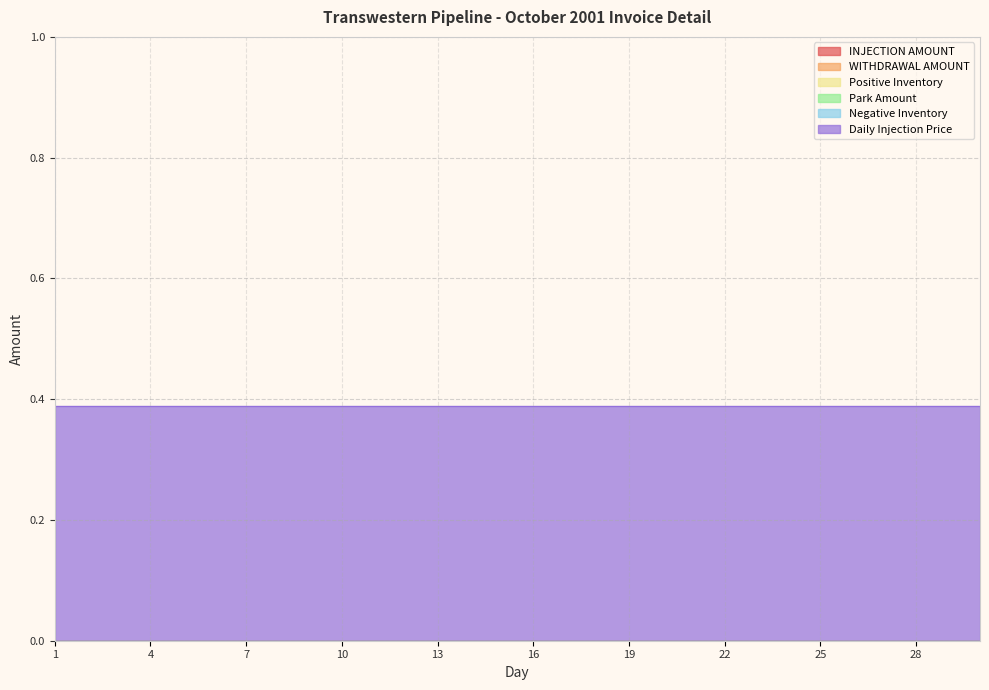

What is the total value across all series at 18?

0.4